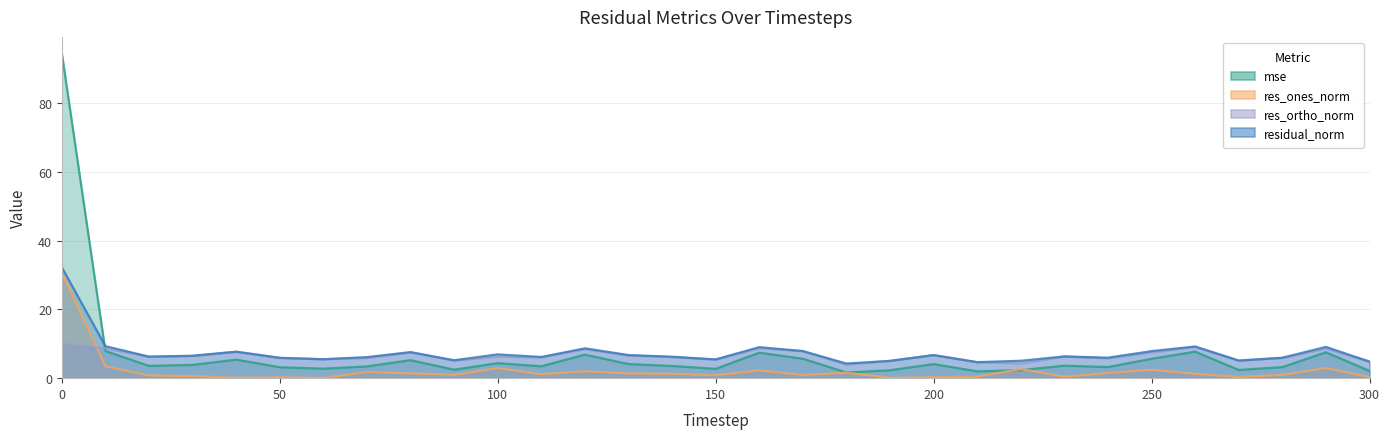

What is the spread (max minus min) of values at 250?

5.4